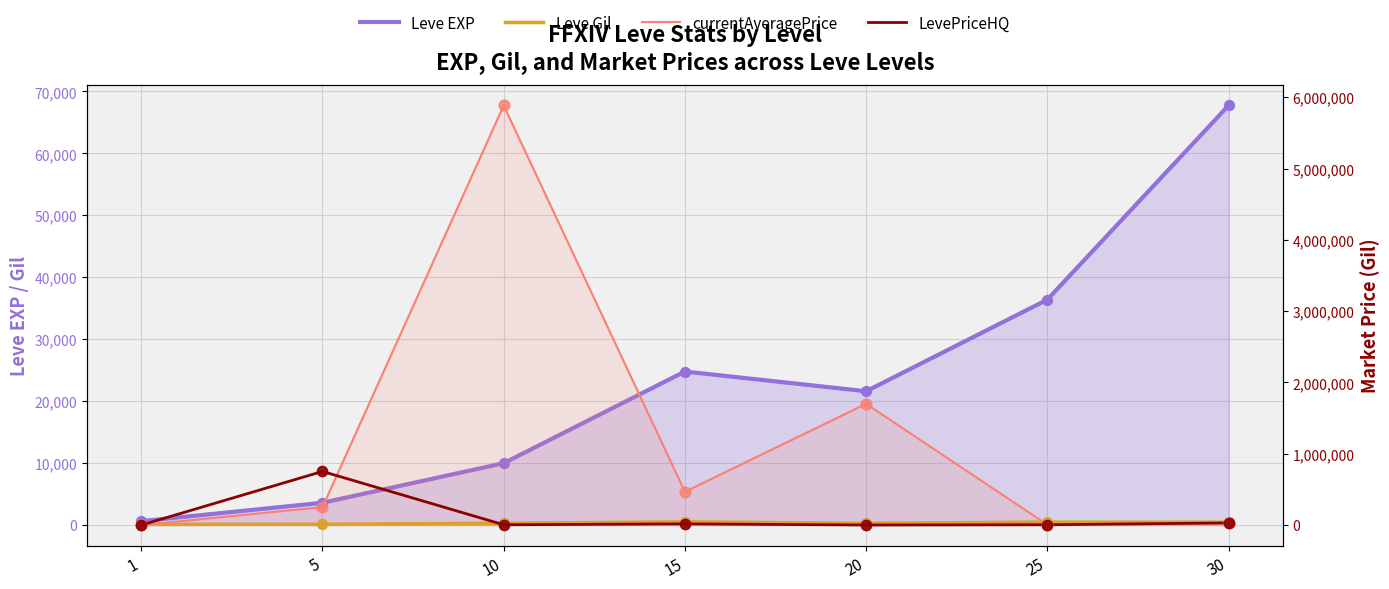

What is the total value across all series at 5?

1008072.3